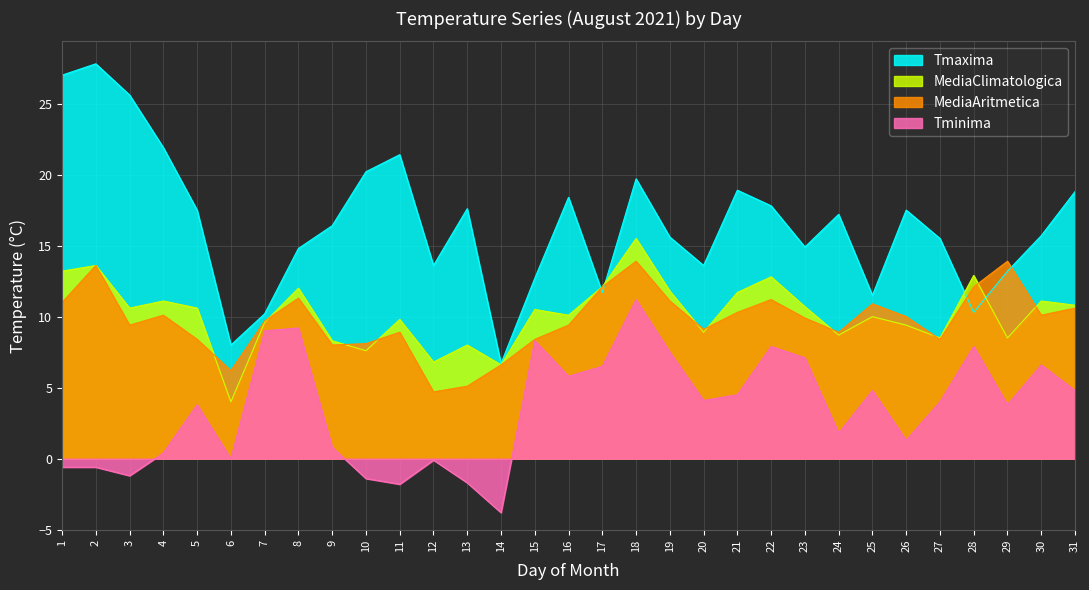

True or false: MediaClimatologica has a value of 11.1 at 30.

True